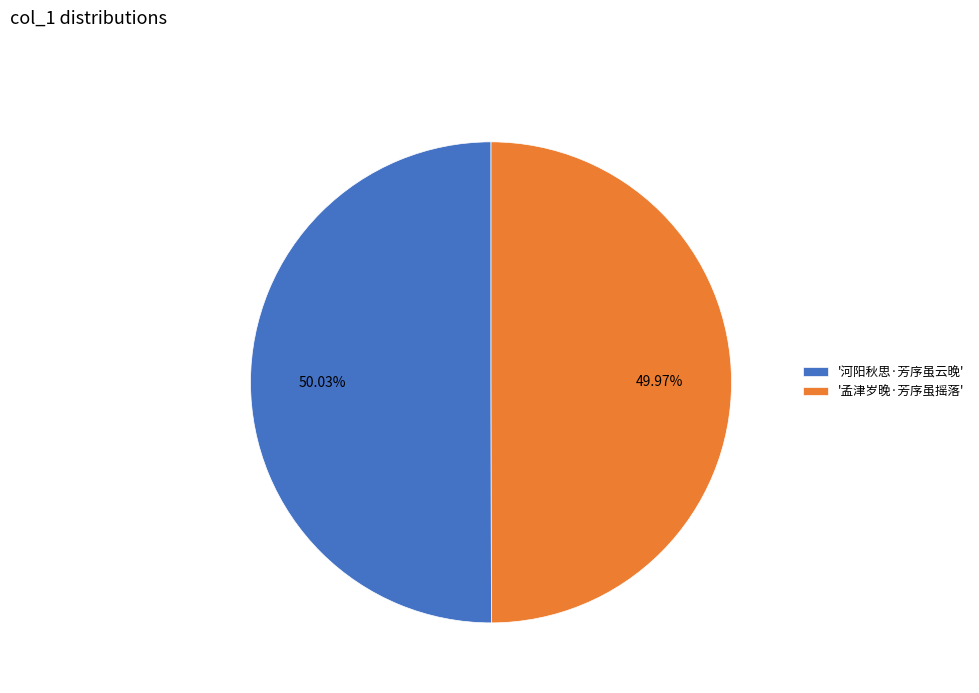

Is the sum of '孟津岁晚·芳序虽摇落' and '河阳秋思·芳序虽云晚' greater than half?

Yes